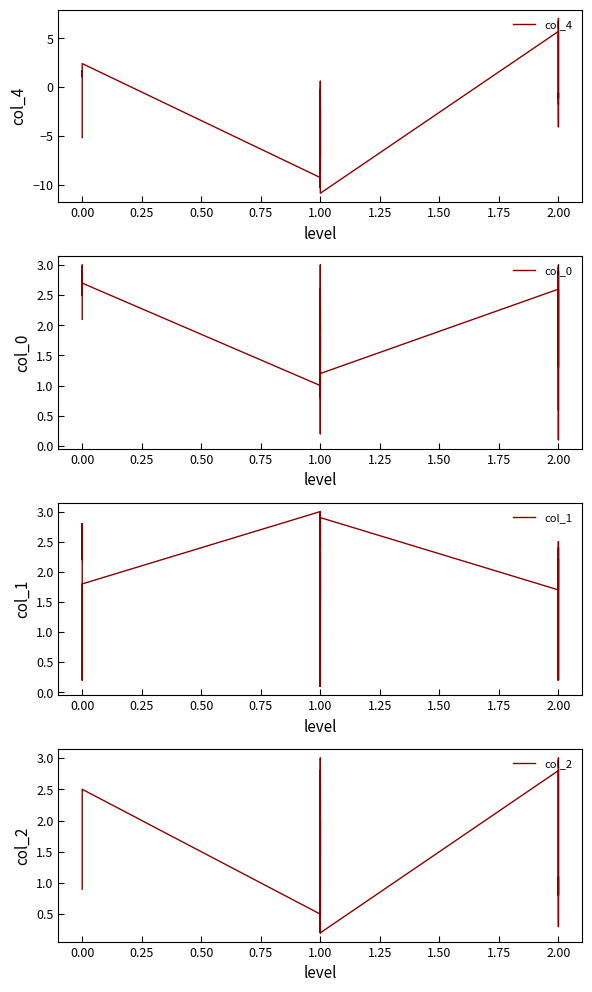

True or false: col_2 and col_1 intersect in this chart.

True